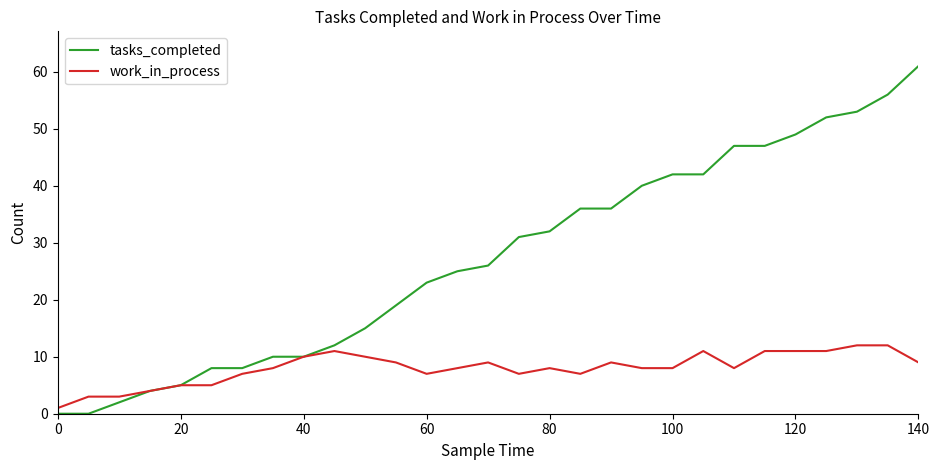

Which series has the largest total across all categories?

tasks_completed